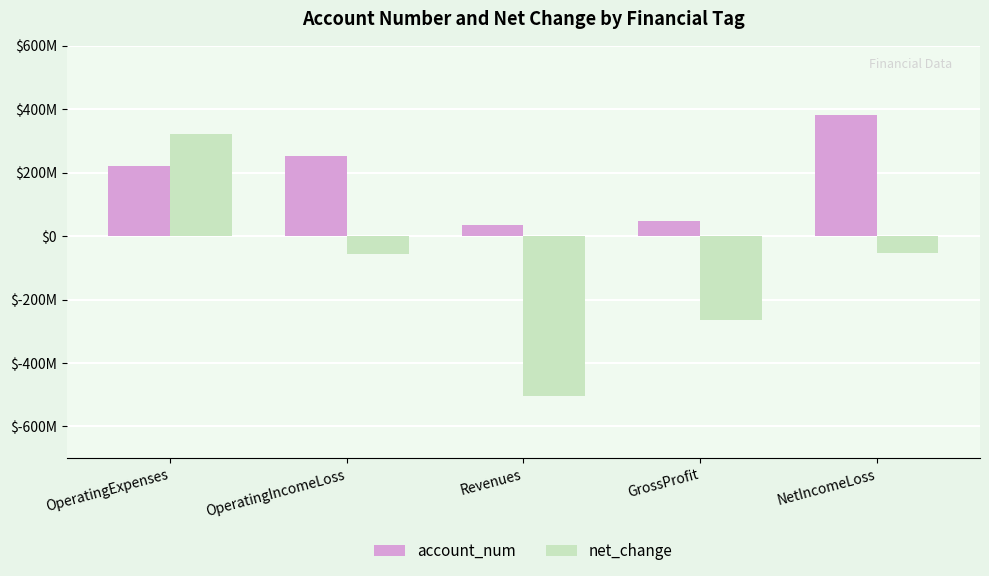

At which label is net_change closest to -91500000?

OperatingIncomeLoss